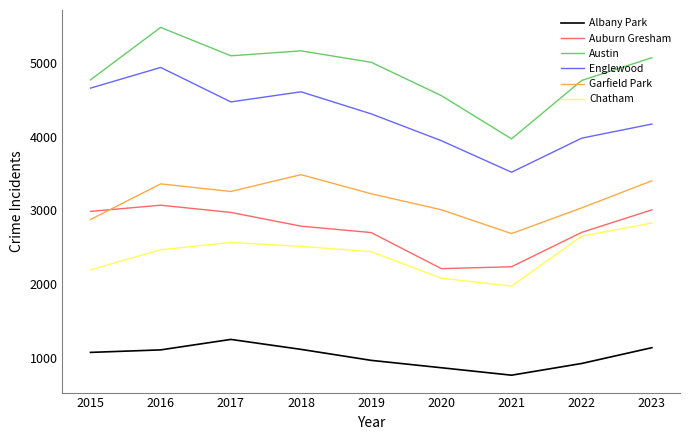

What is the greatest value displayed?

5481